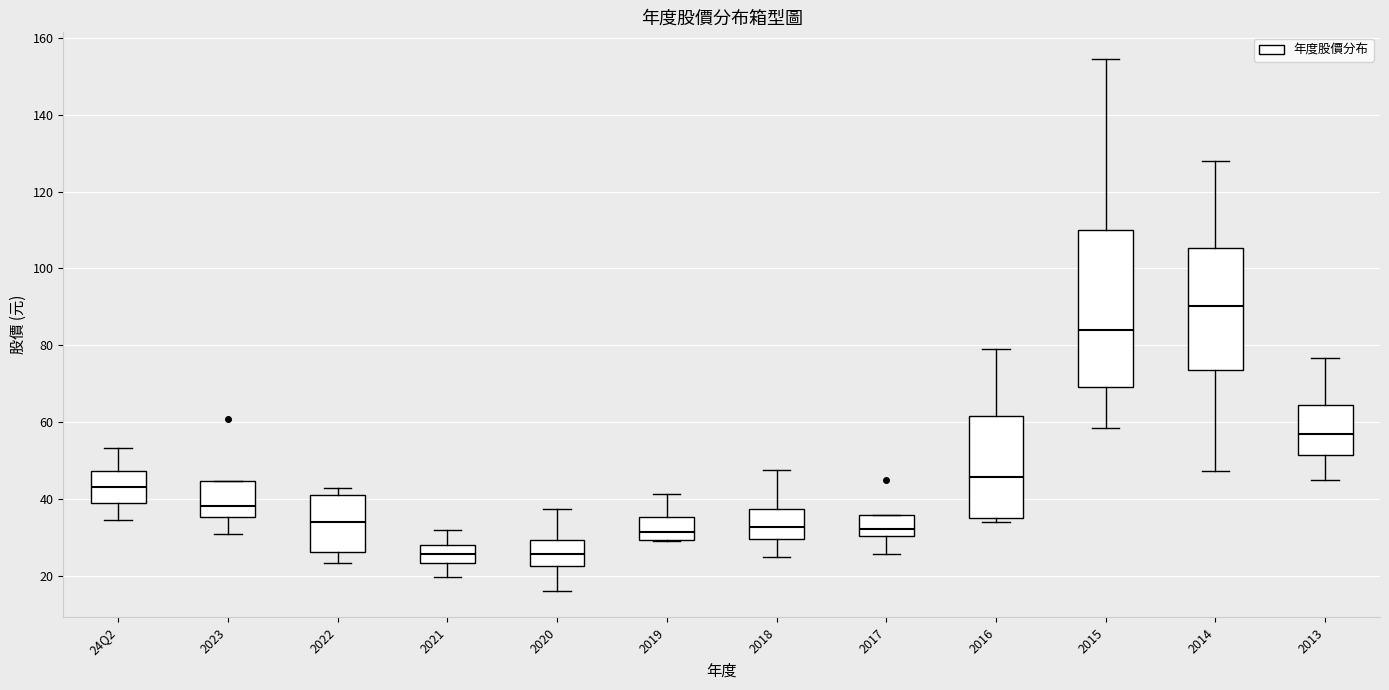

Which box is the tallest, from its lower edge to its upper edge?

2015